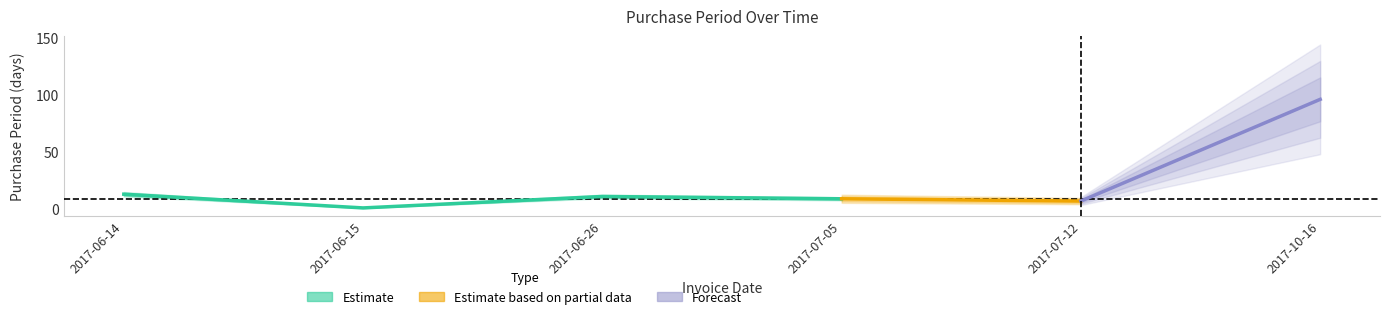

Count the number of values greater than 11.

2